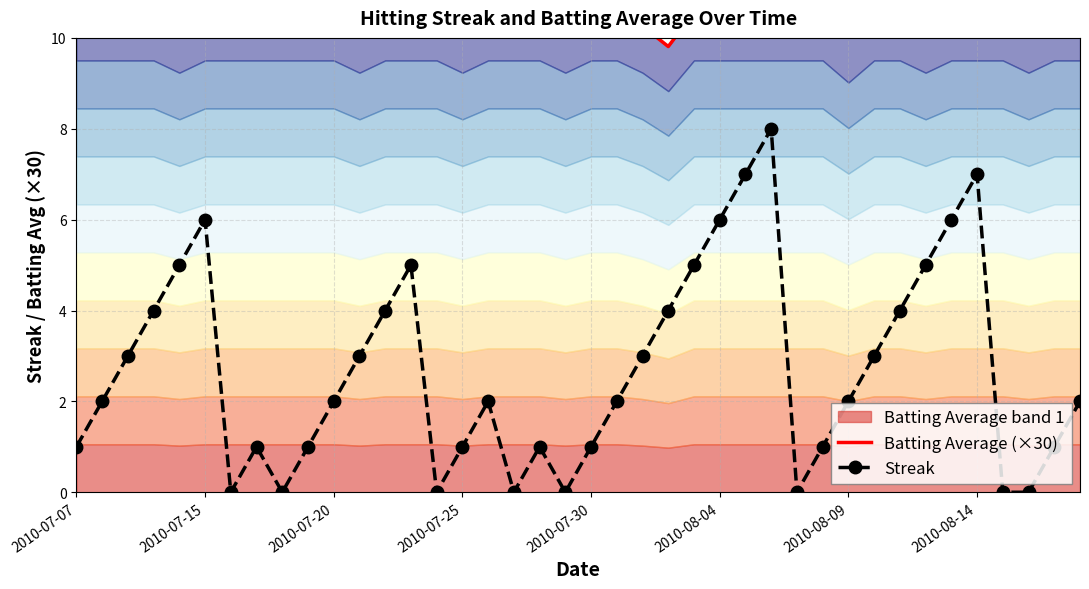

What is the minimum value for Batting Average (×30)?

9.8